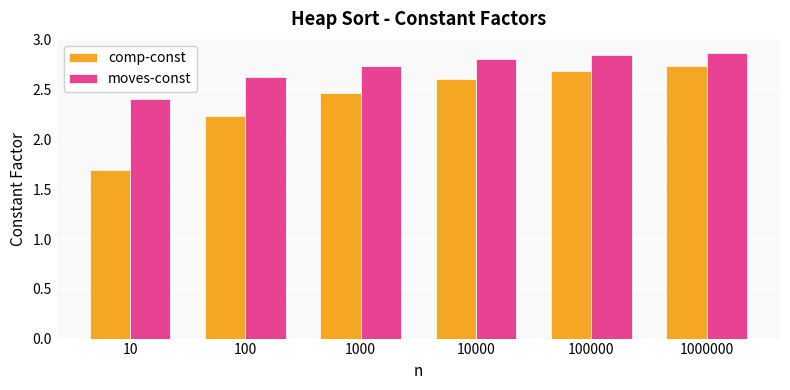

At which label is comp-const closest to 2?

100